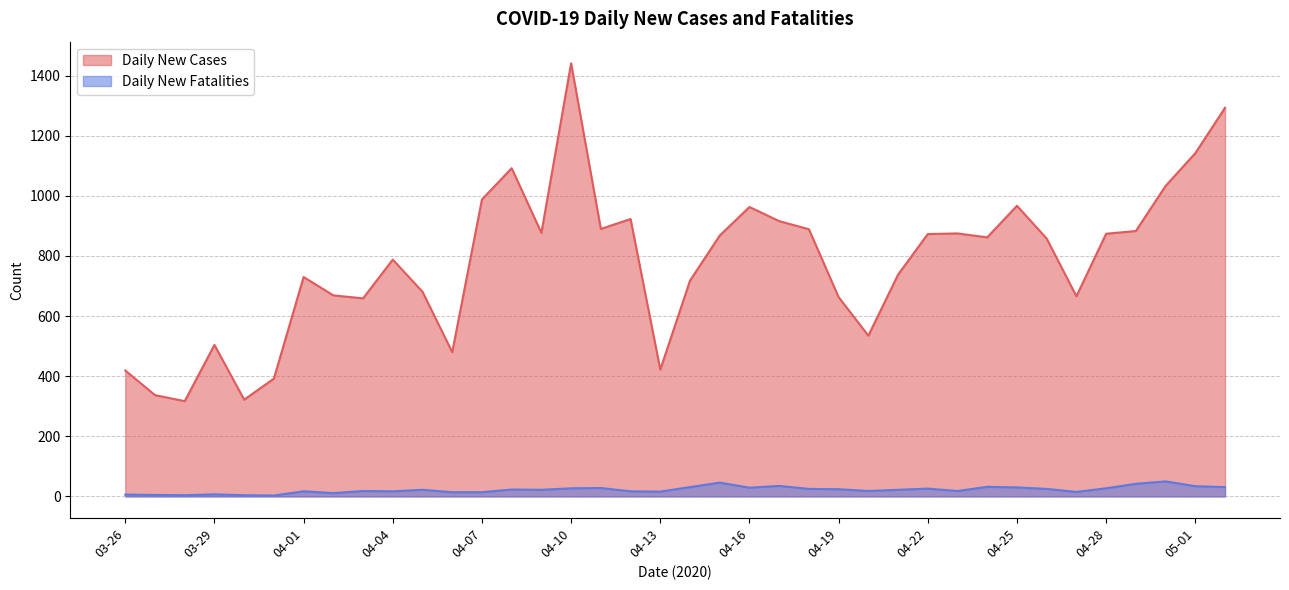

Which has a higher value, 04-07 or 04-03?

04-07